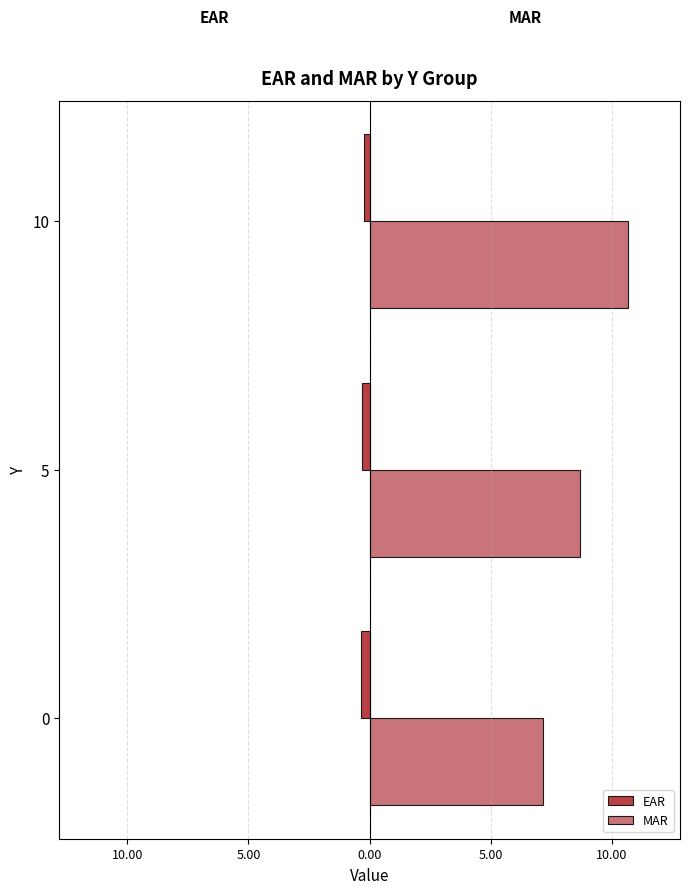

What is the lowest value of the MAR series?

7.2